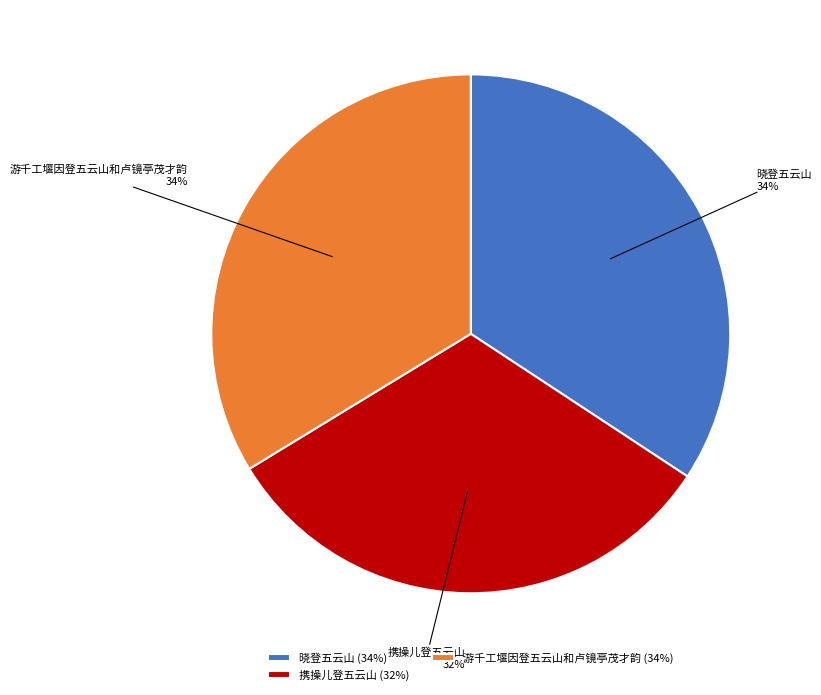

What is the ratio of the value at 携操儿登五云山 to the value at 游千工堰因登五云山和卢镜亭茂才韵?

0.9